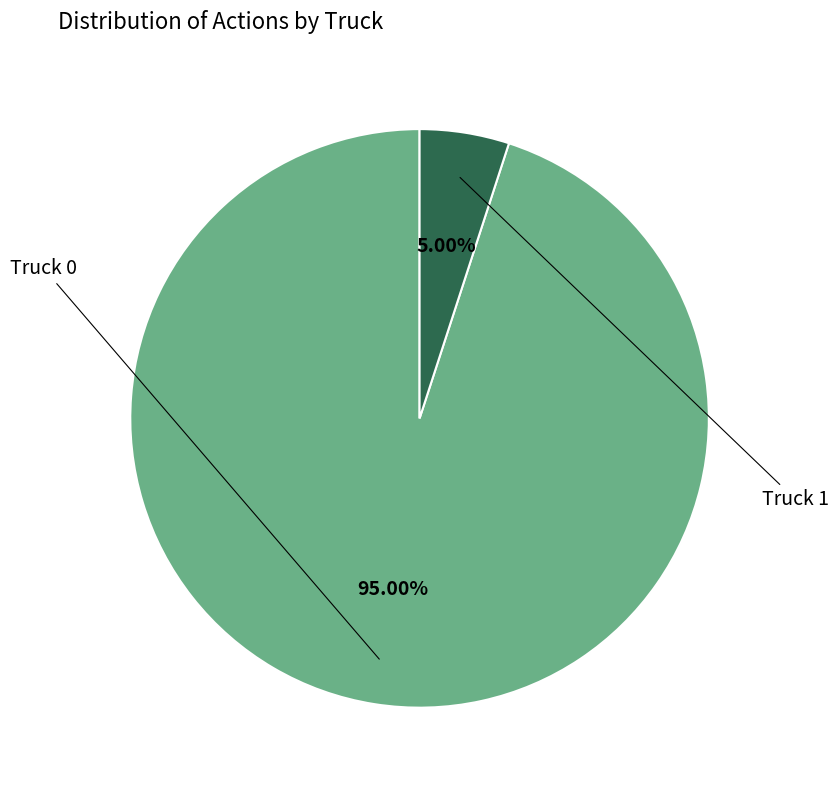

Is there a majority slice in this chart?

Yes